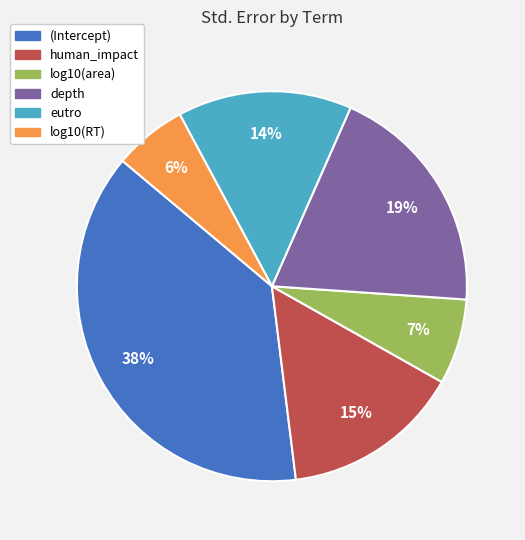

How many segments does this pie chart have?

6